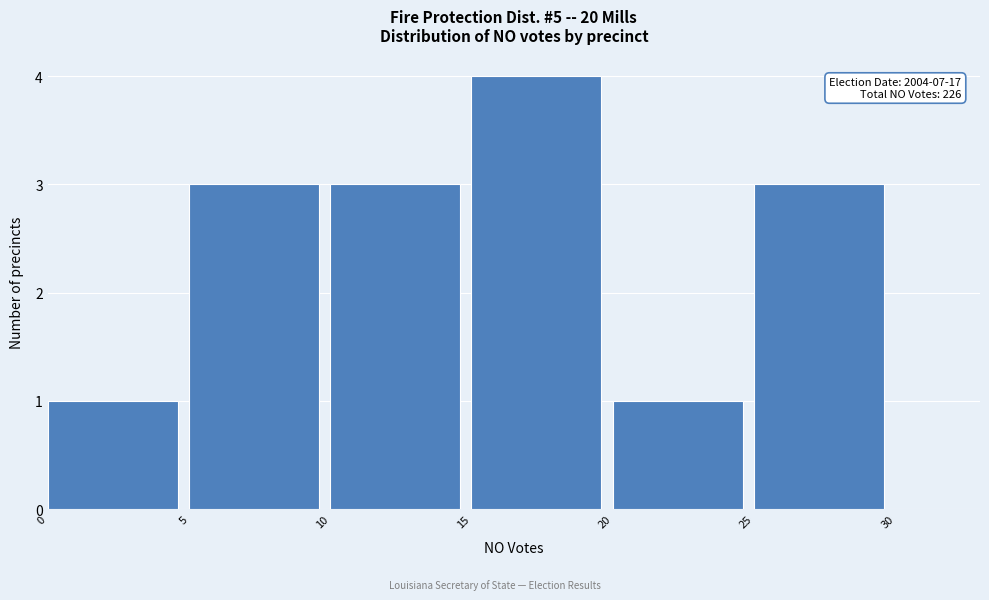

Over which range of the x-axis is the bar tallest?

15 to 20